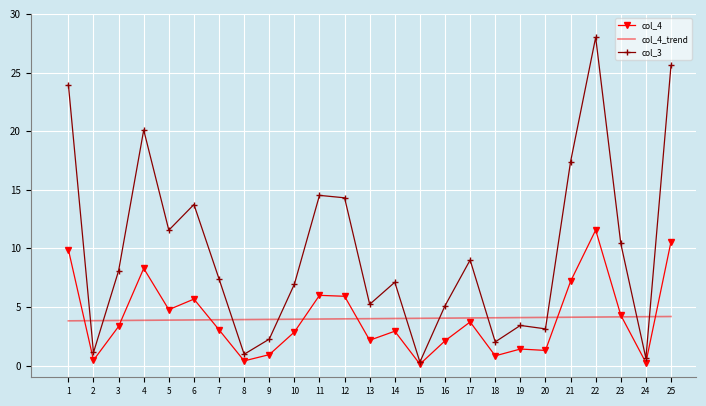

How many values in the col_3 series exceed 7?

14